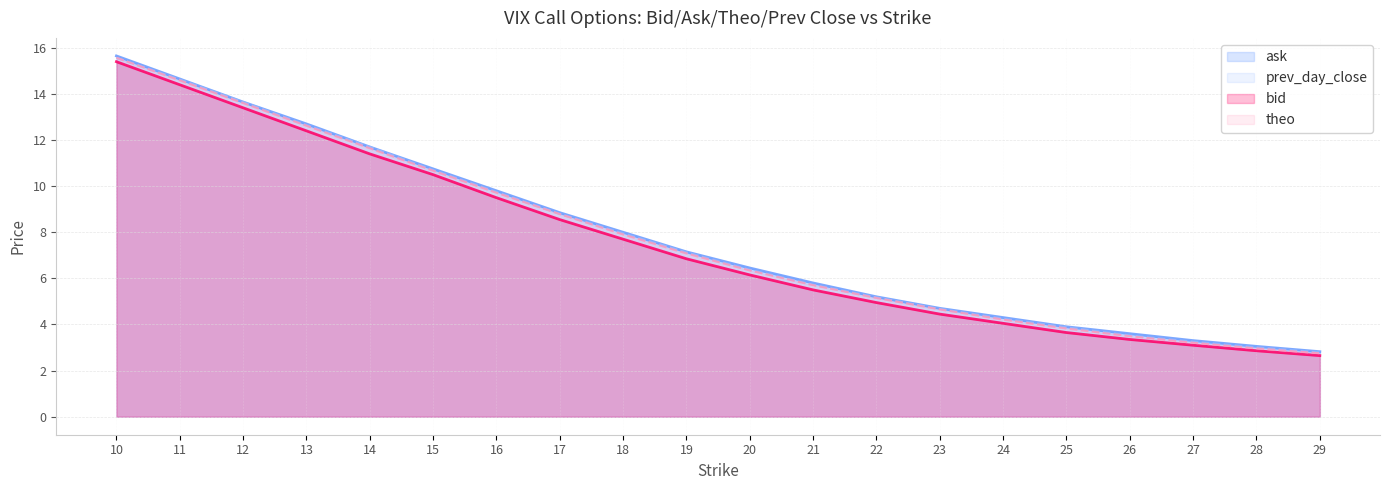

Reading left to right, extract all data points from this chart.

bid: 15.4	14.4	13.4	12.4	11.4	10.5	9.5	8.6	7.7	6.8	6.2	5.5	5.0	4.5	4.0	3.6	3.4	3.1	2.9	2.6
ask: 15.7	14.7	13.7	12.7	11.7	10.8	9.8	8.8	8.0	7.2	6.5	5.8	5.2	4.7	4.3	3.9	3.6	3.3	3.0	2.8
theo: 15.6	14.6	13.6	12.6	11.6	10.7	9.7	8.8	7.9	7.1	6.3	5.7	5.1	4.7	4.2	3.8	3.5	3.2	3.0	2.7
prev_day_close: 15.6	14.6	13.7	12.7	11.7	10.7	9.8	8.8	8.0	7.1	6.4	5.7	5.2	4.7	4.2	3.9	3.5	3.2	3.0	2.8